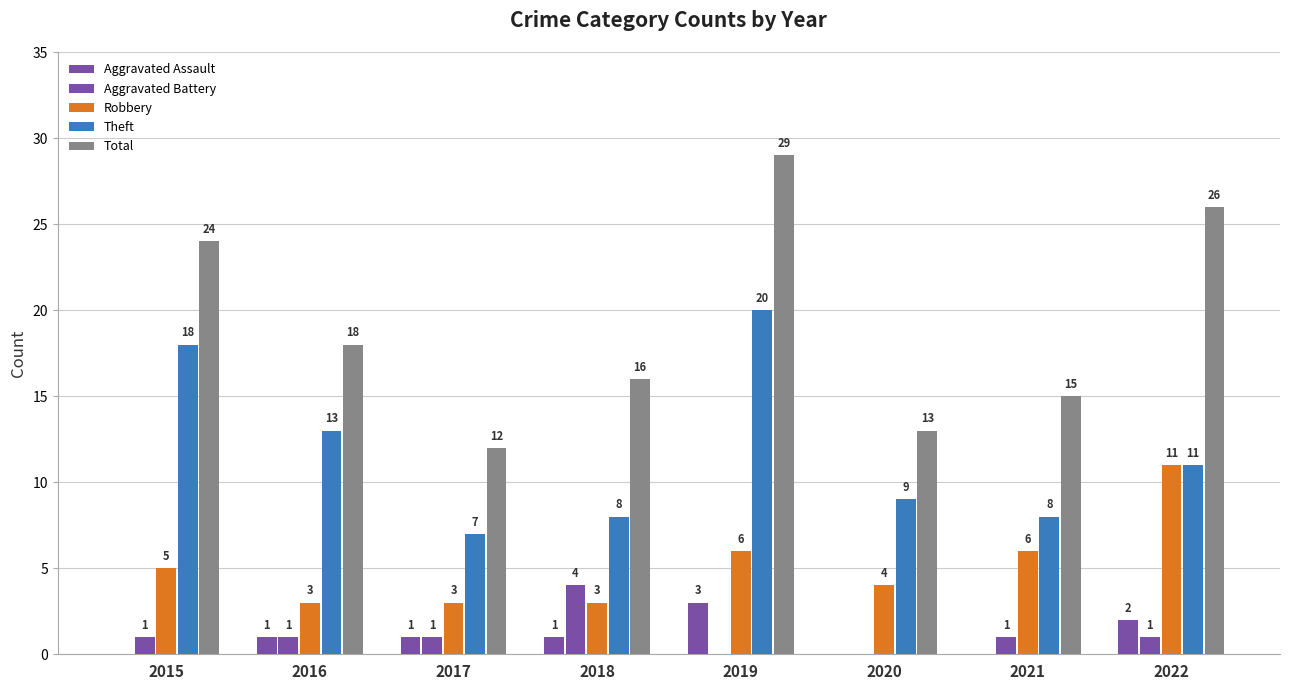

Are the bars horizontal?

No